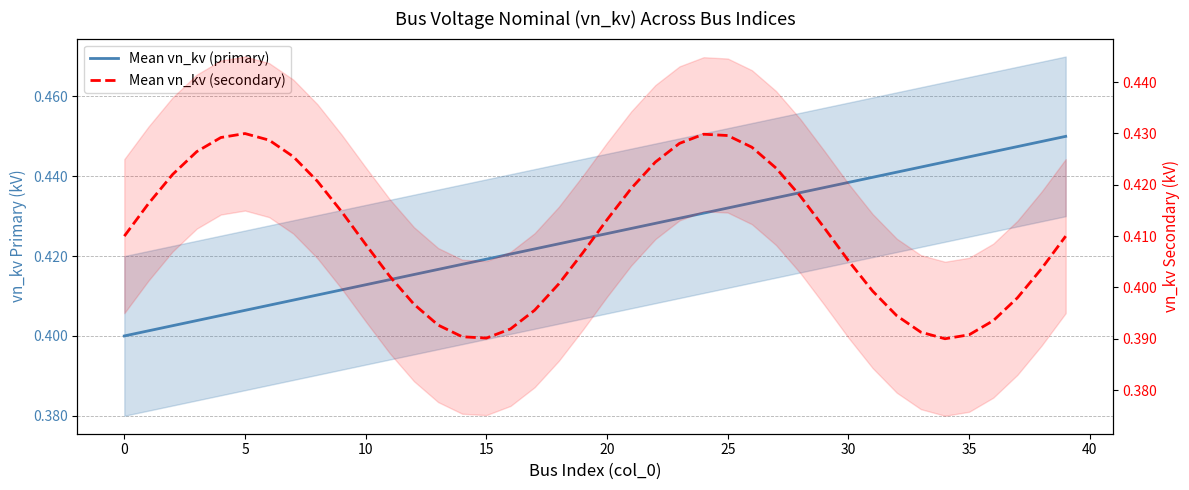

How many Mean vn_kv (primary) values are between 0 and 1?

40